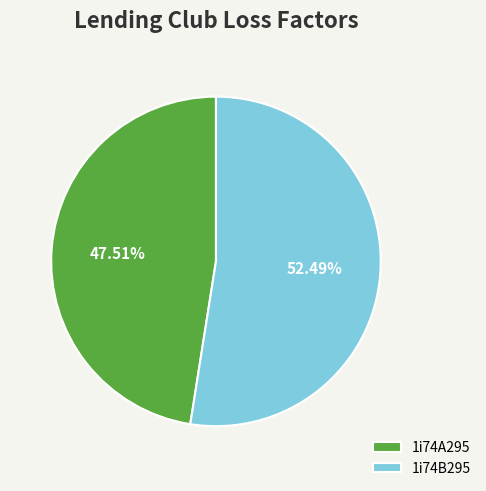

To the nearest percent, what percentage of the pie is 1i74B295?

52%